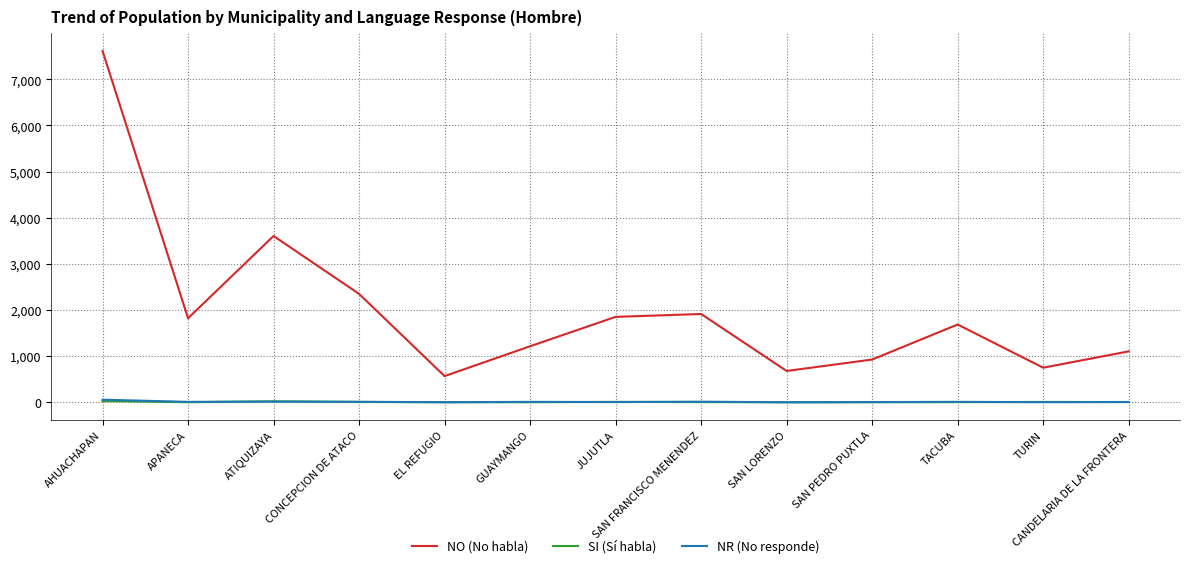

Which series changed the most between APANECA and ATIQUIZAYA?

NO (No habla)